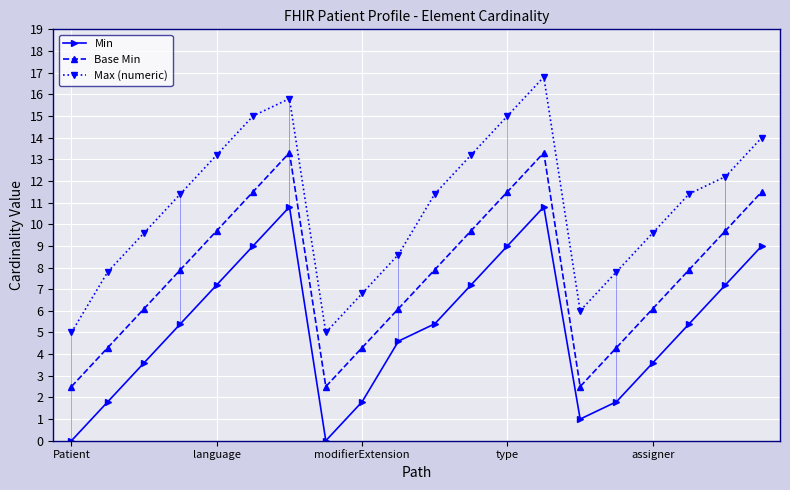

Reading right to left, list all the values displayed in this chart.

Min: 9.0	7.2	5.4	3.6	1.8	1.0	10.8	9.0	7.2	5.4	4.6	1.8	0.0	10.8	9.0	7.2	5.4	3.6	1.8	0.0
Base Min: 11.5	9.7	7.9	6.1	4.3	2.5	13.3	11.5	9.7	7.9	6.1	4.3	2.5	13.3	11.5	9.7	7.9	6.1	4.3	2.5
Max (numeric): 14.0	12.2	11.4	9.6	7.8	6.0	16.8	15.0	13.2	11.4	8.6	6.8	5.0	15.8	15.0	13.2	11.4	9.6	7.8	5.0